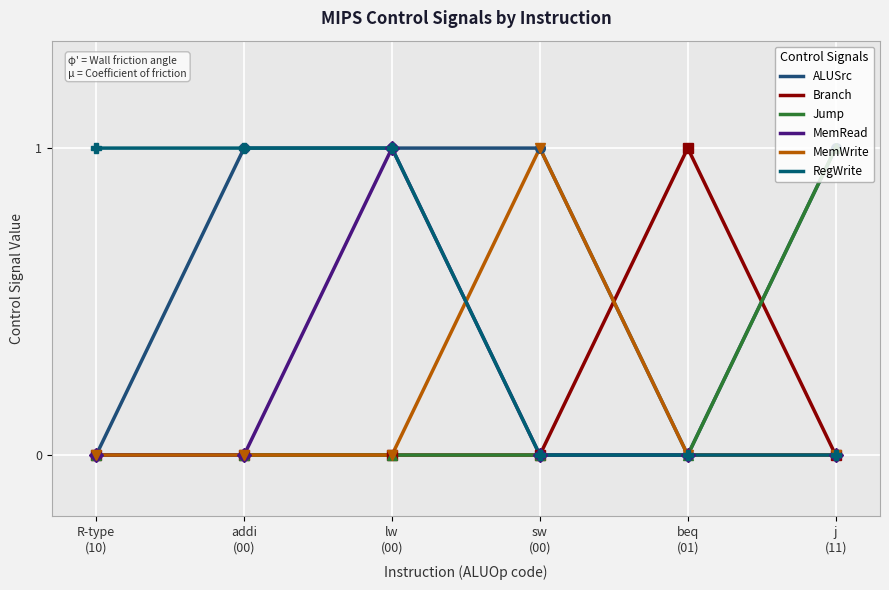

True or false: MemRead and Branch cross at least once.

True